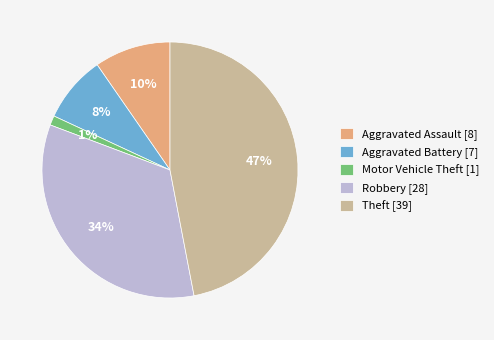

Rank the categories by value from highest to lowest.

Theft, Robbery, Aggravated Assault, Aggravated Battery, Motor Vehicle Theft